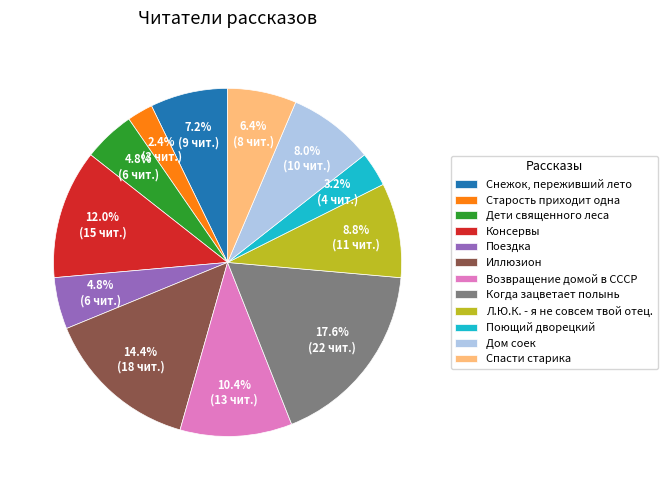

Which slice is the largest?

Когда зацветает полынь